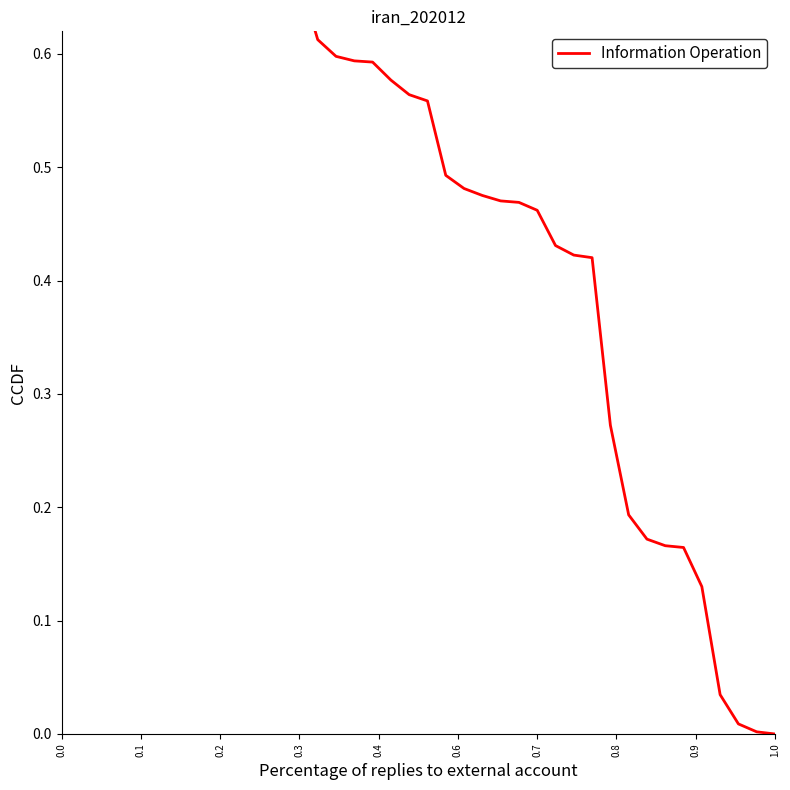

How many values exceed 0?

39